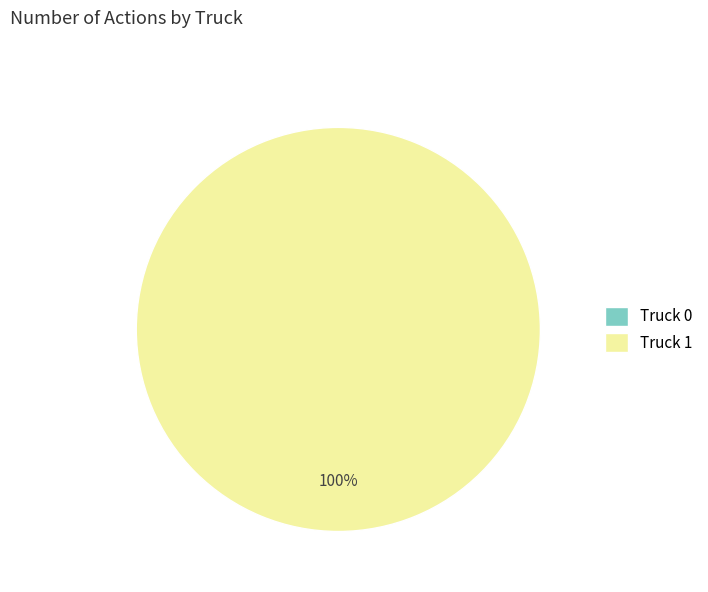

To the nearest percent, what is the average slice percentage?

50%